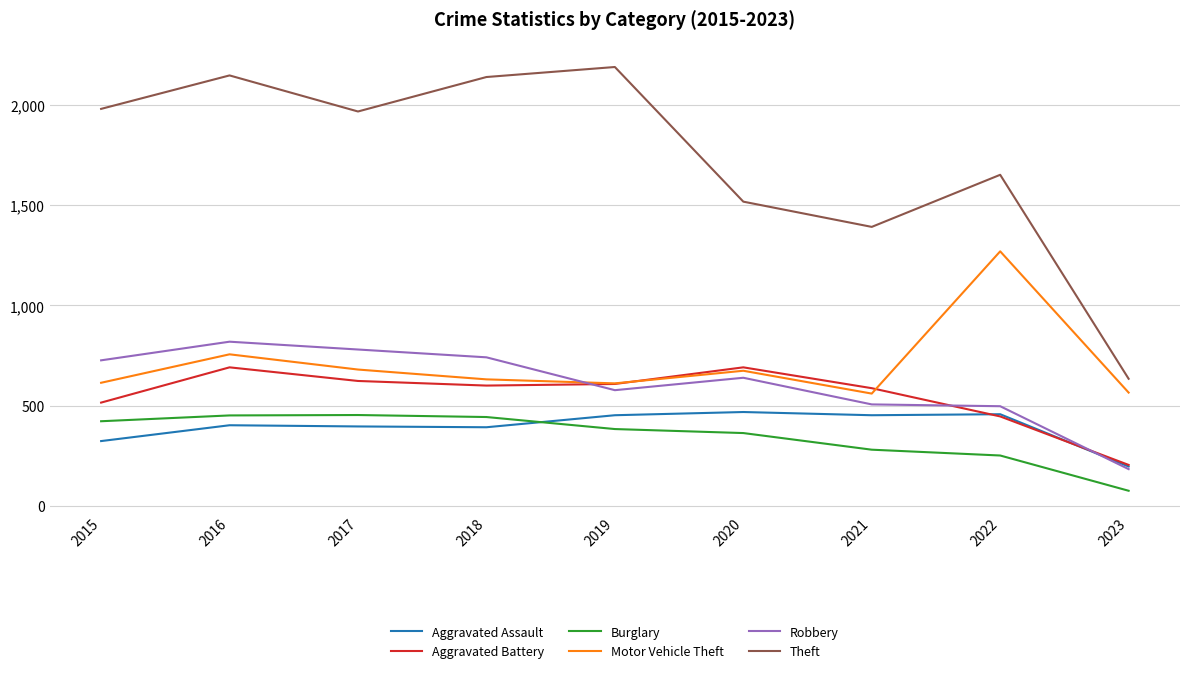

At which category is the sum across all series the highest?

2016